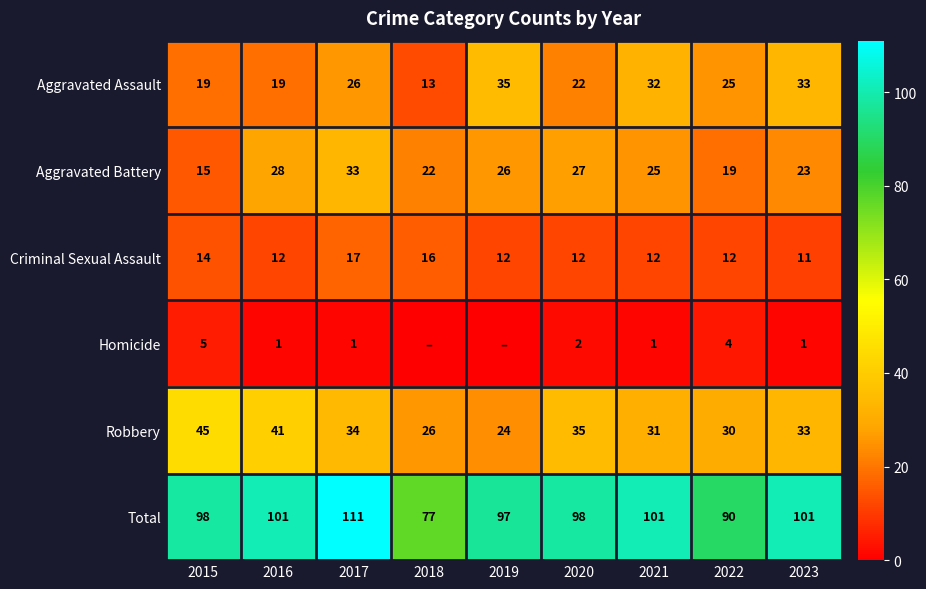

Between 2018 and 2016, which is larger?

2016